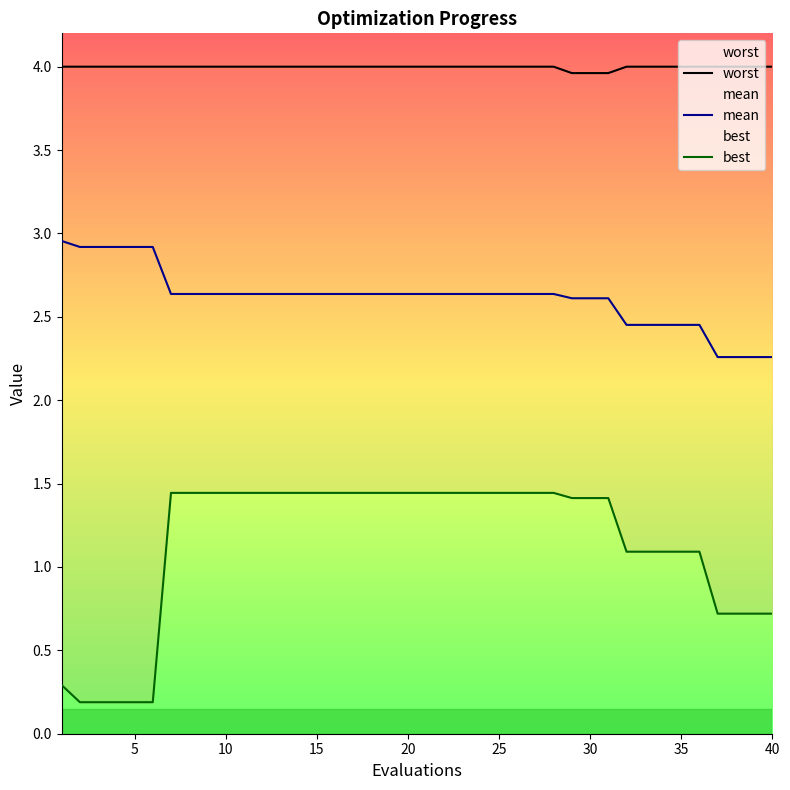

The value of mean at 15 is 2.6. True or false?

True